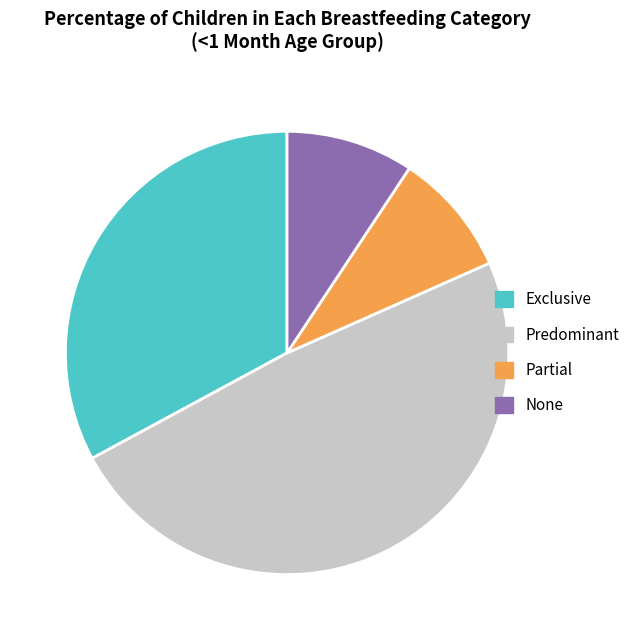

Between Predominant and Partial, which is larger?

Predominant